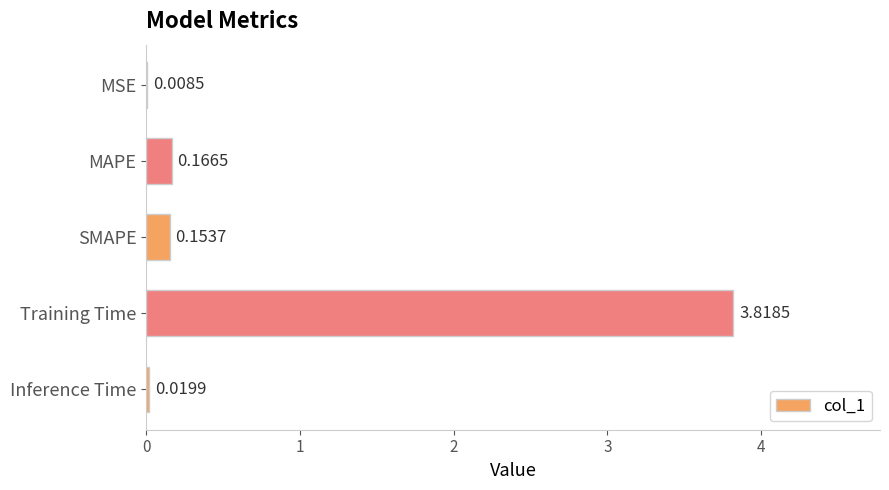

At which category does the chart reach its peak across all series?

Training Time